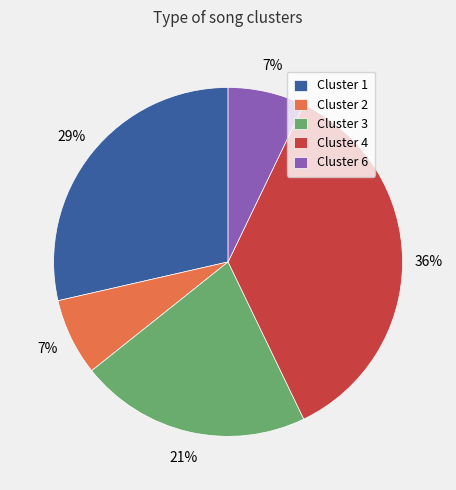

What percentage is the Cluster 6 slice, to the nearest percent?

7%